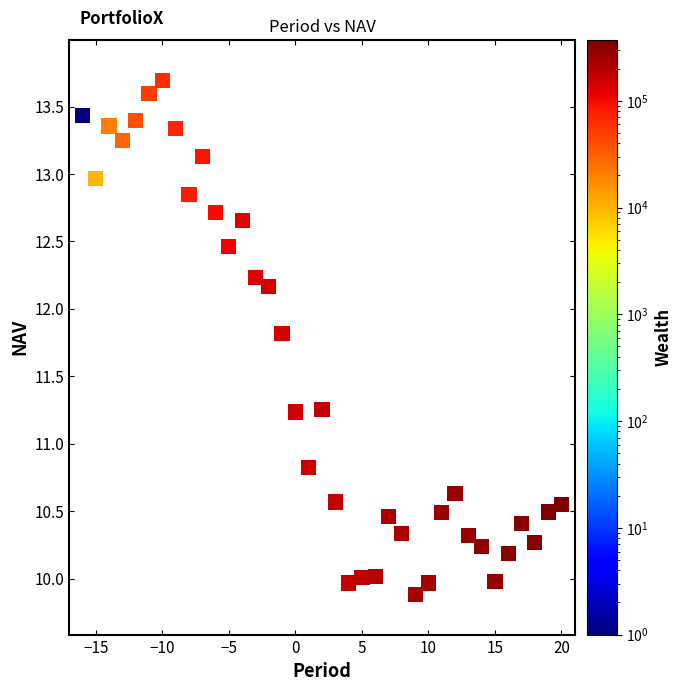

What Y value in the scatter plot is closest to 11?

10.8